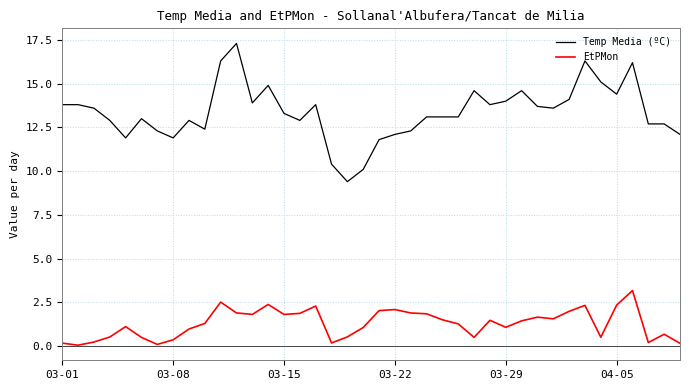

True or false: EtPMon and Temp Media (ºC) cross at least once.

False